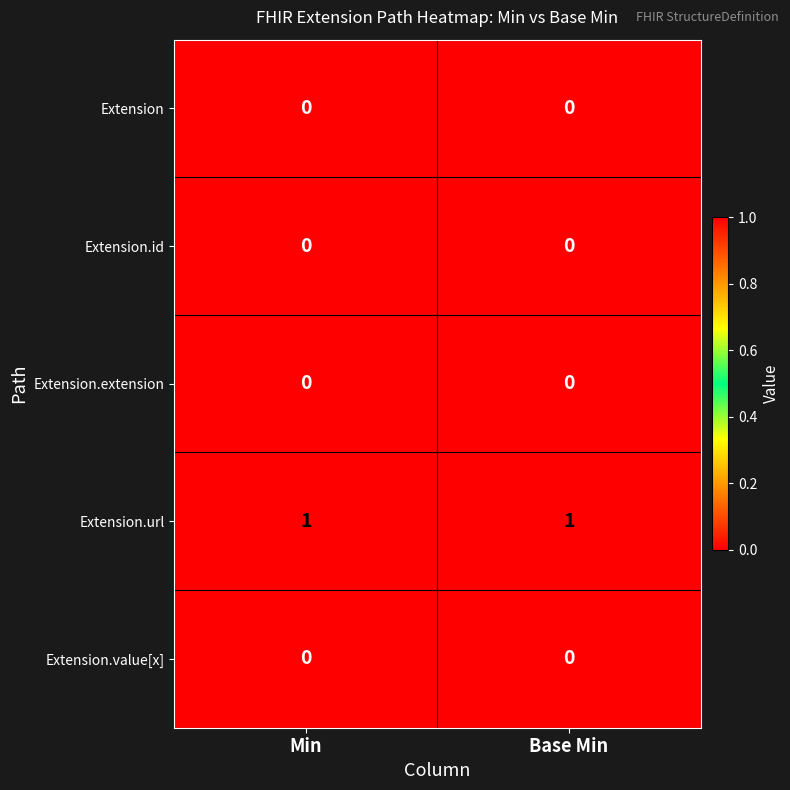

How many categories are shown in the chart?

2